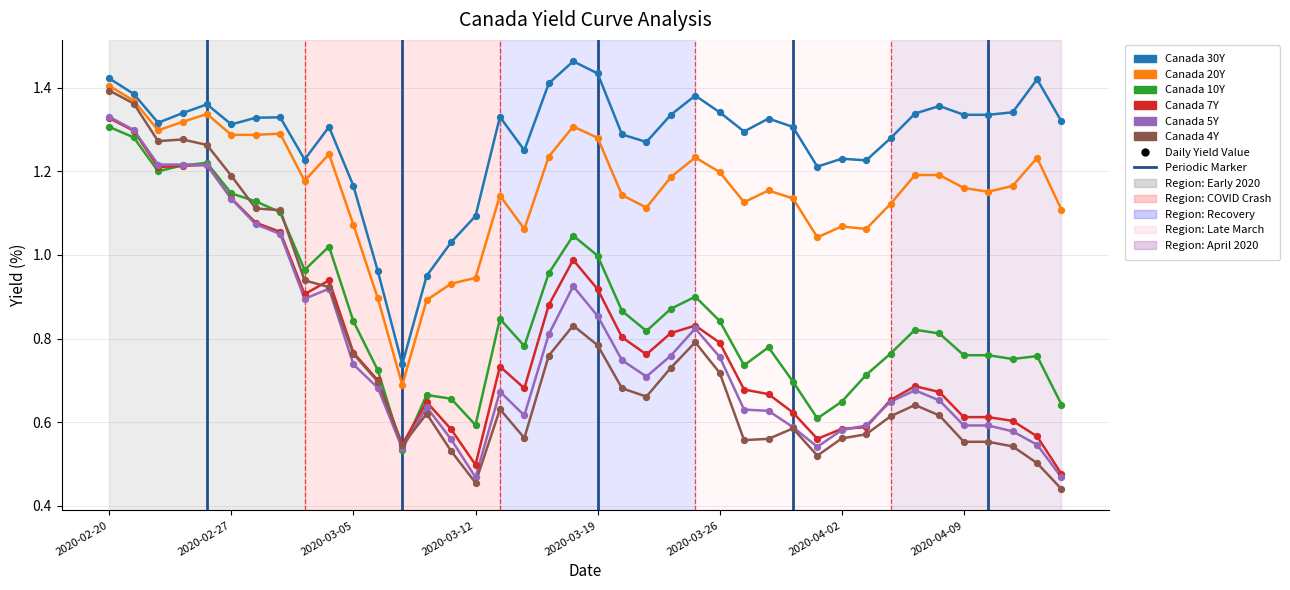

What are all the series names shown in the legend?

Canada 30Y, Canada 20Y, Canada 10Y, Canada 7Y, Canada 5Y, Canada 4Y